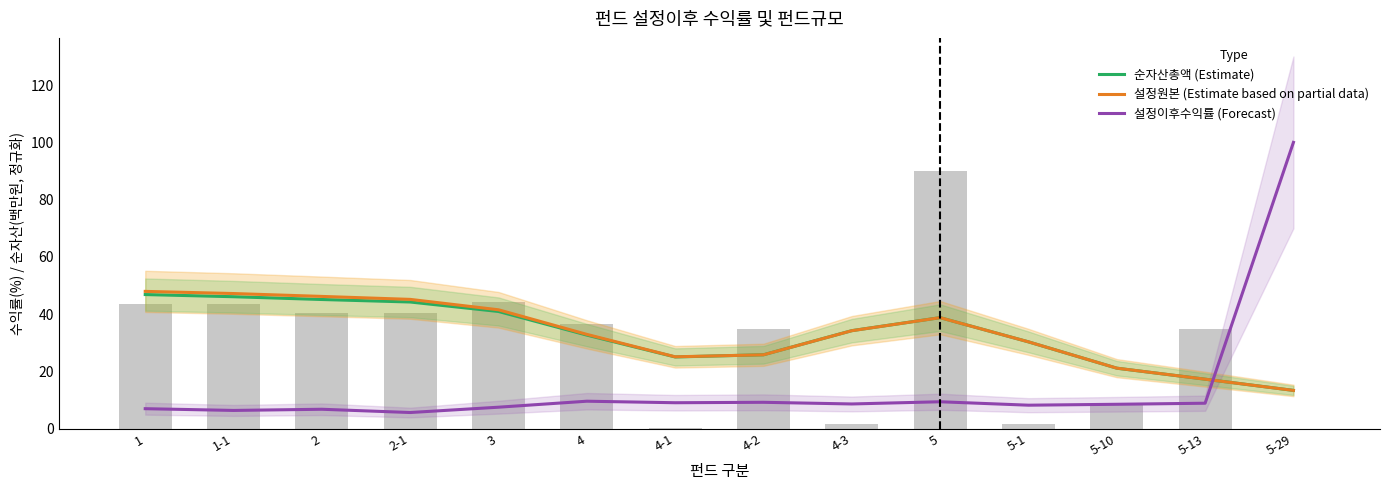

Are the bars horizontal?

No